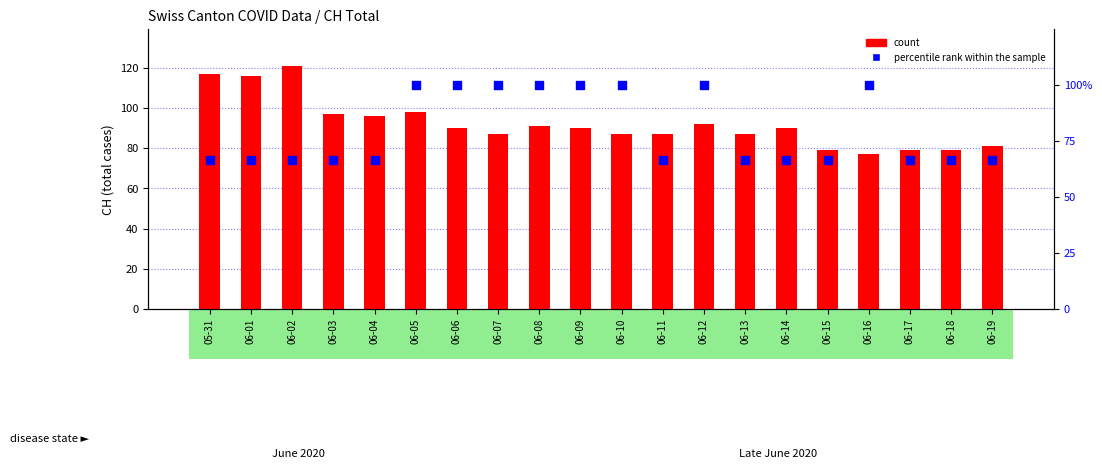

What is the total value across all series at 06-02?

187.7